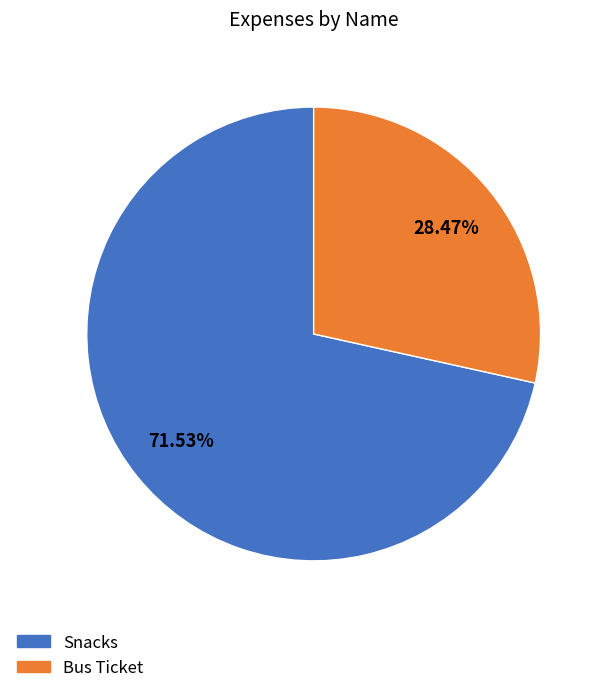

Which category has the biggest portion of the pie?

Snacks